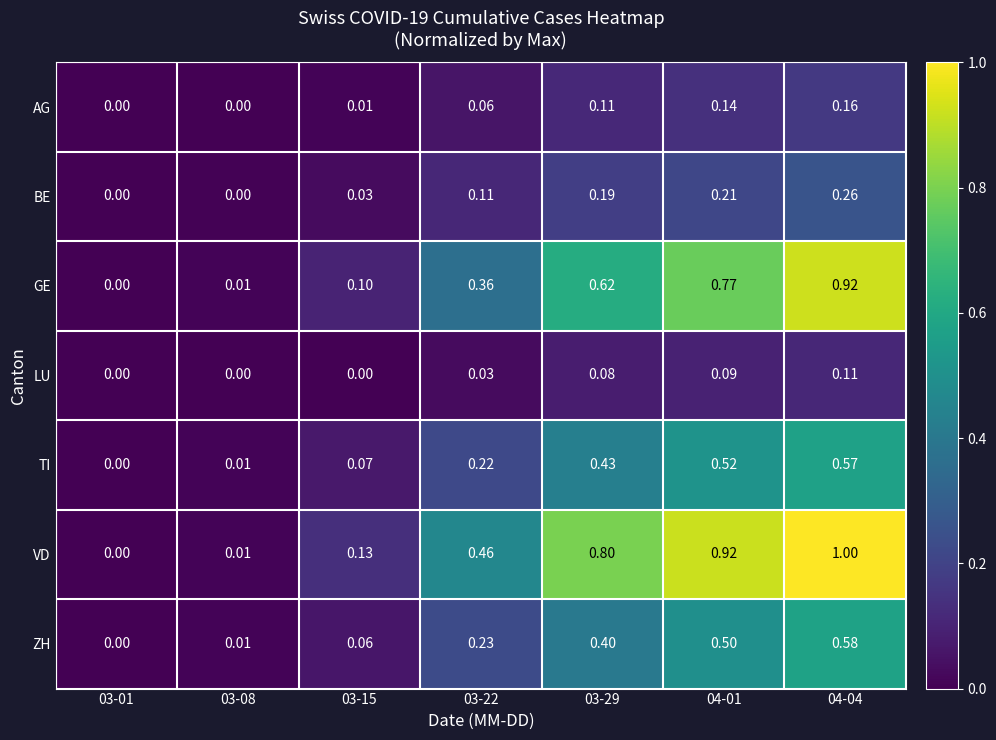

Between 03-08 and 04-01, which series saw the biggest shift?

VD